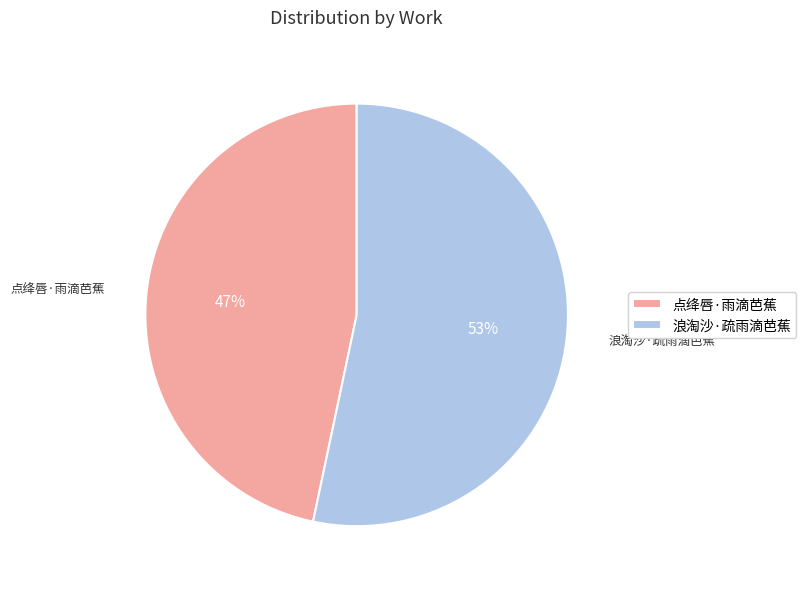

To the nearest percent, what portion does 浪淘沙·疏雨滴芭蕉 represent?

53%